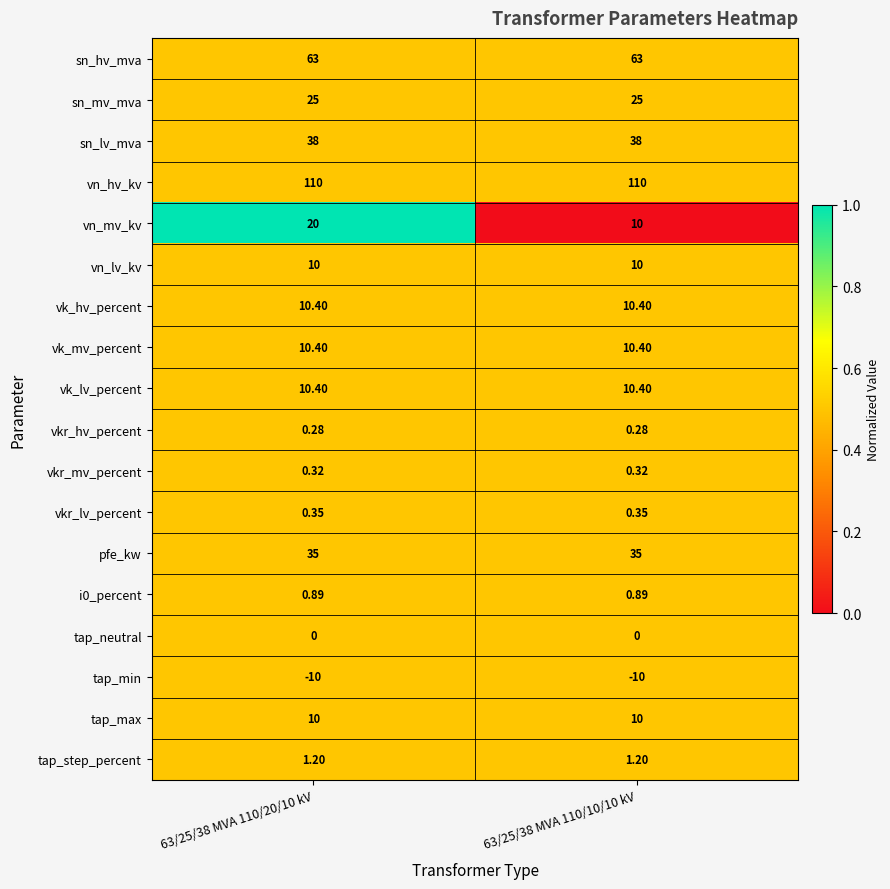

Between 63/25/38 MVA 110/20/10 kV and 63/25/38 MVA 110/10/10 kV, which series saw the biggest shift?

vn_mv_kv